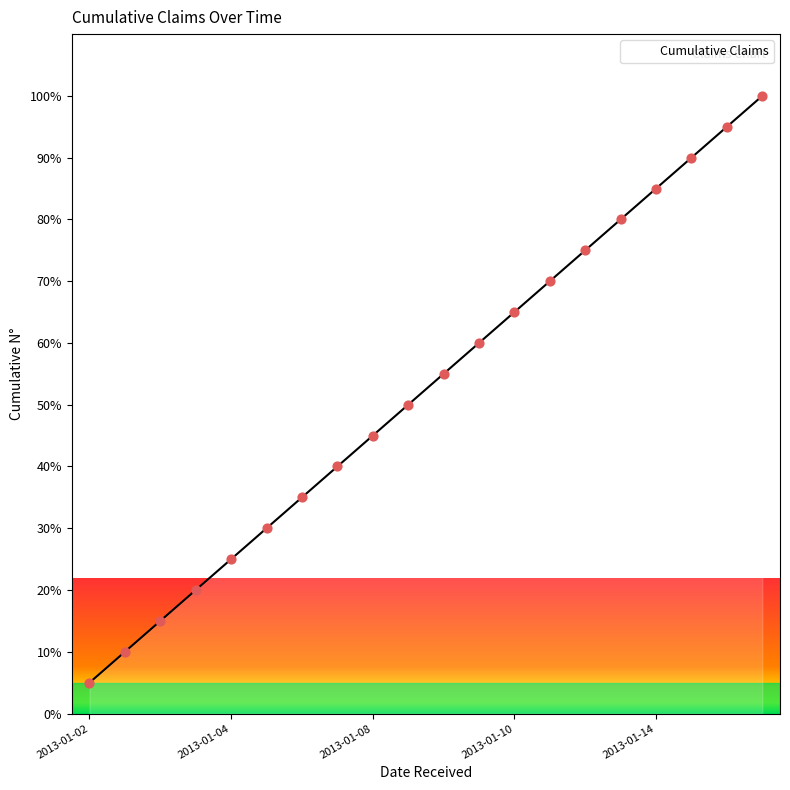

What is the maximum value shown in the chart?

100.0